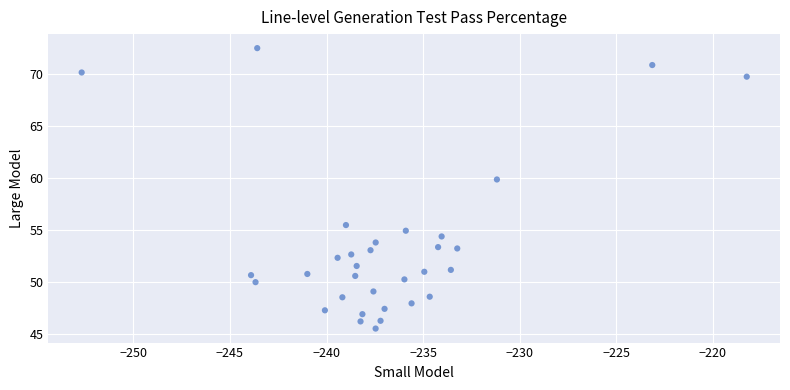

What Y value in the scatter plot is closest to 58?

59.8